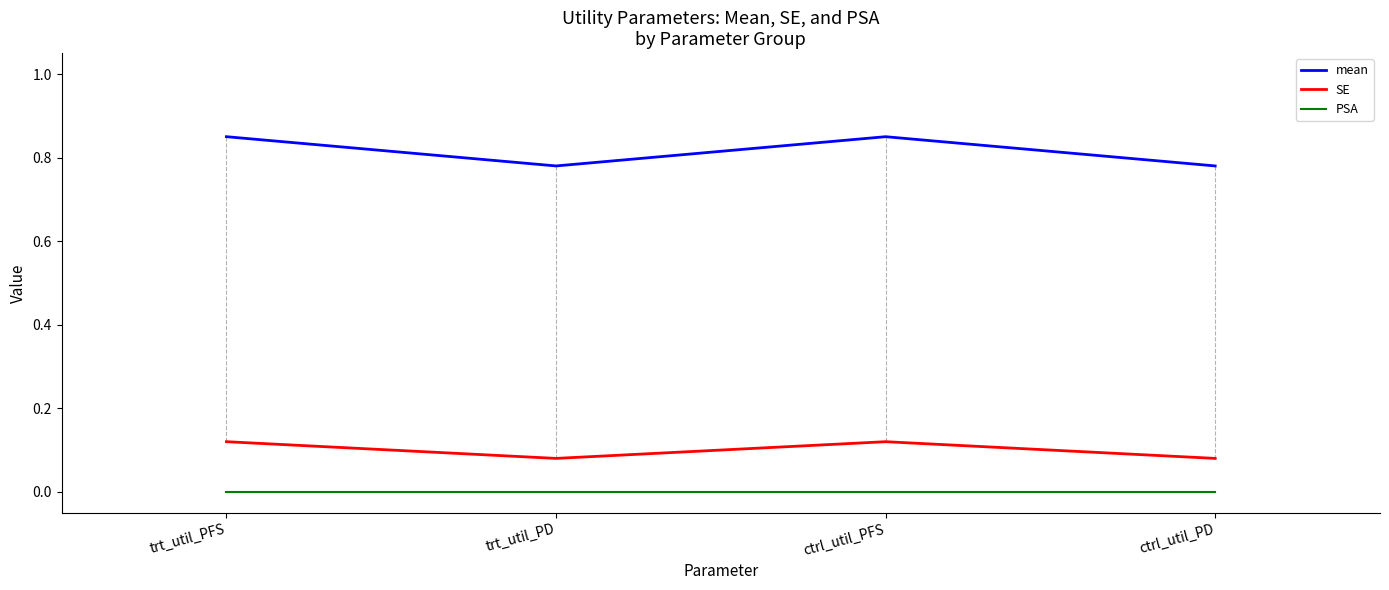

Rank the series by their maximum value, from lowest to highest.

PSA, SE, mean